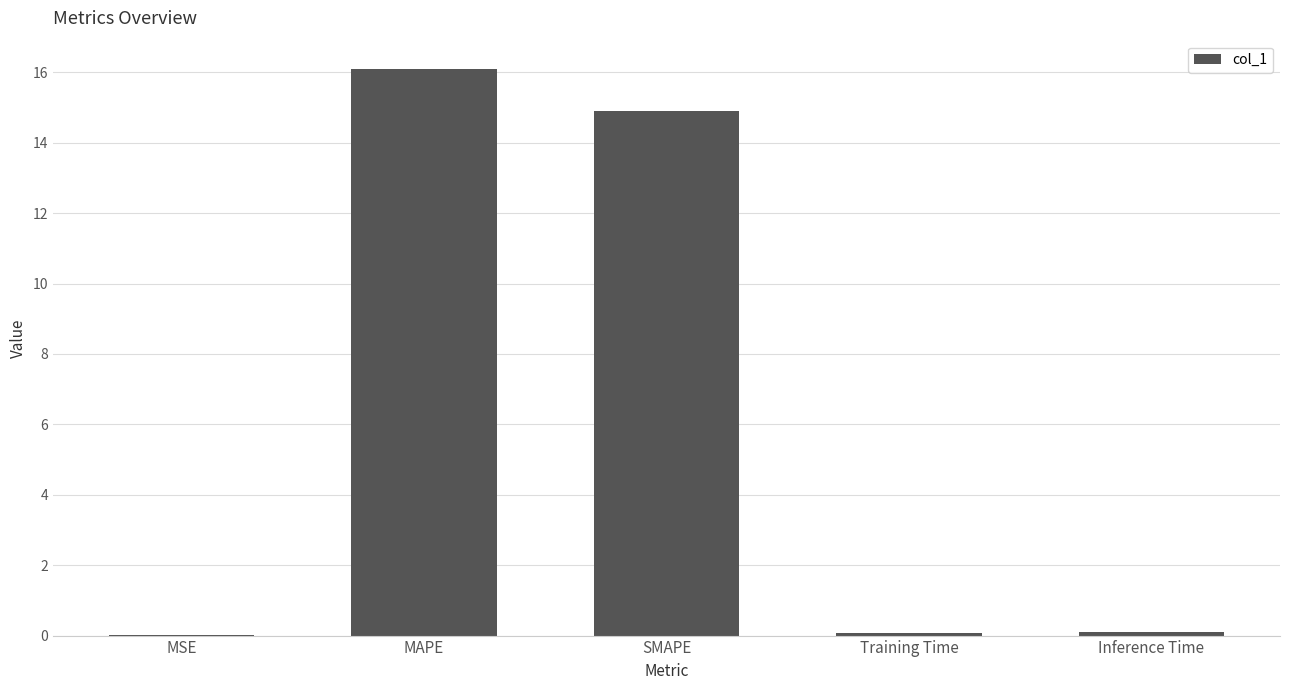

What is the greatest value displayed?

16.1